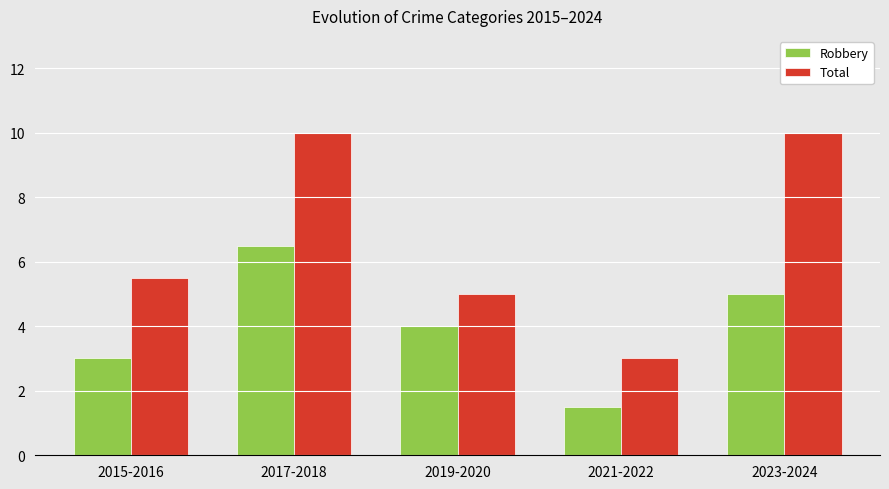

Reading left to right, list all the values displayed in this chart.

Robbery: 2015-2016=3.0	2017-2018=6.5	2019-2020=4.0	2021-2022=1.5	2023-2024=5.0
Total: 2015-2016=5.5	2017-2018=10.0	2019-2020=5.0	2021-2022=3.0	2023-2024=10.0